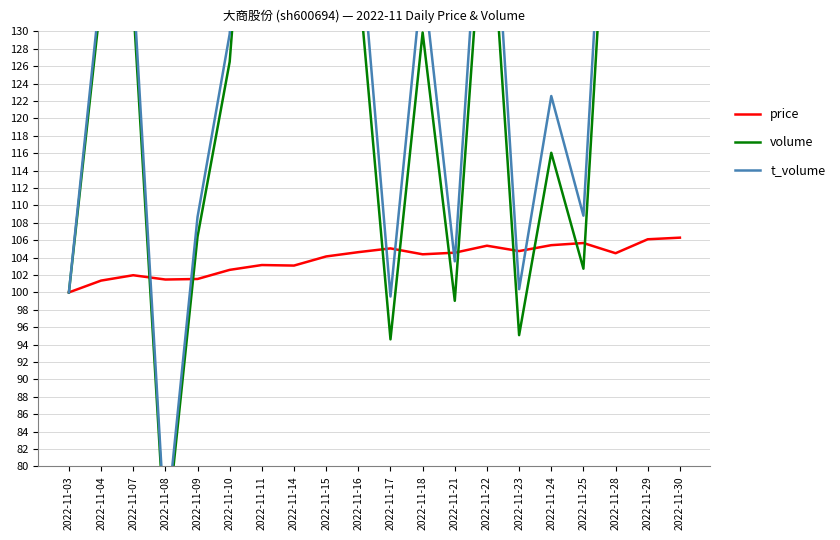

The t_volume series shows 129.7 at 2022-11-10. True or false?

True